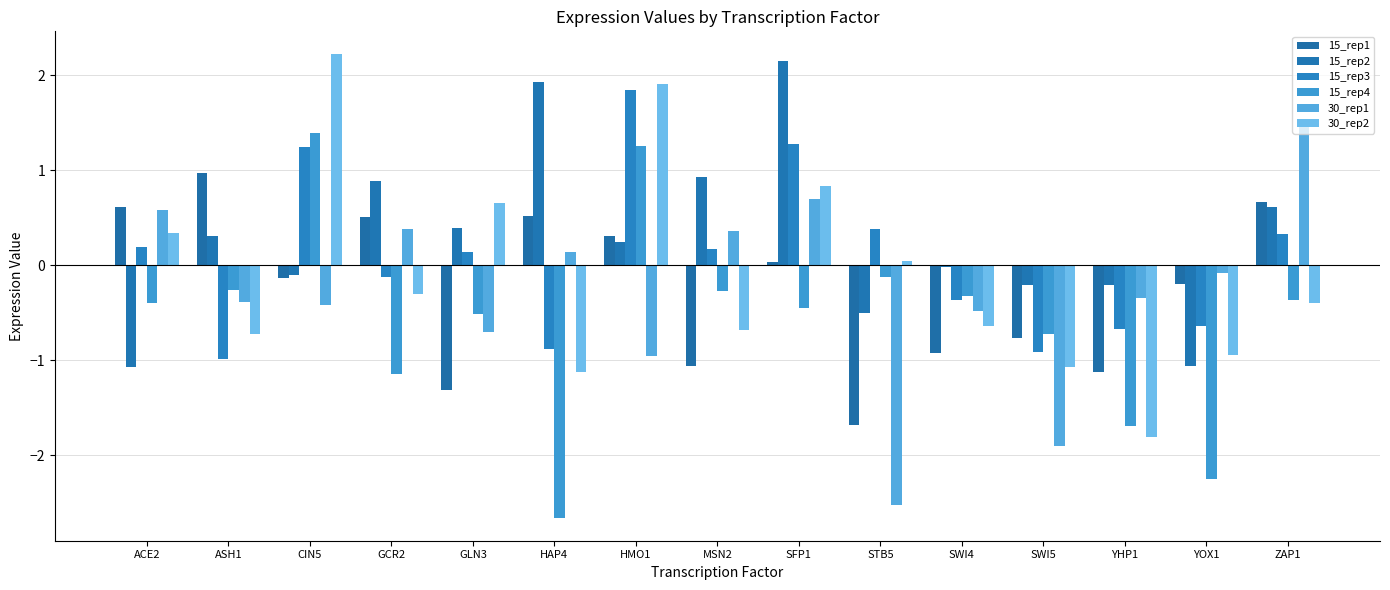

What is the maximum value for 15_rep2?

2.2